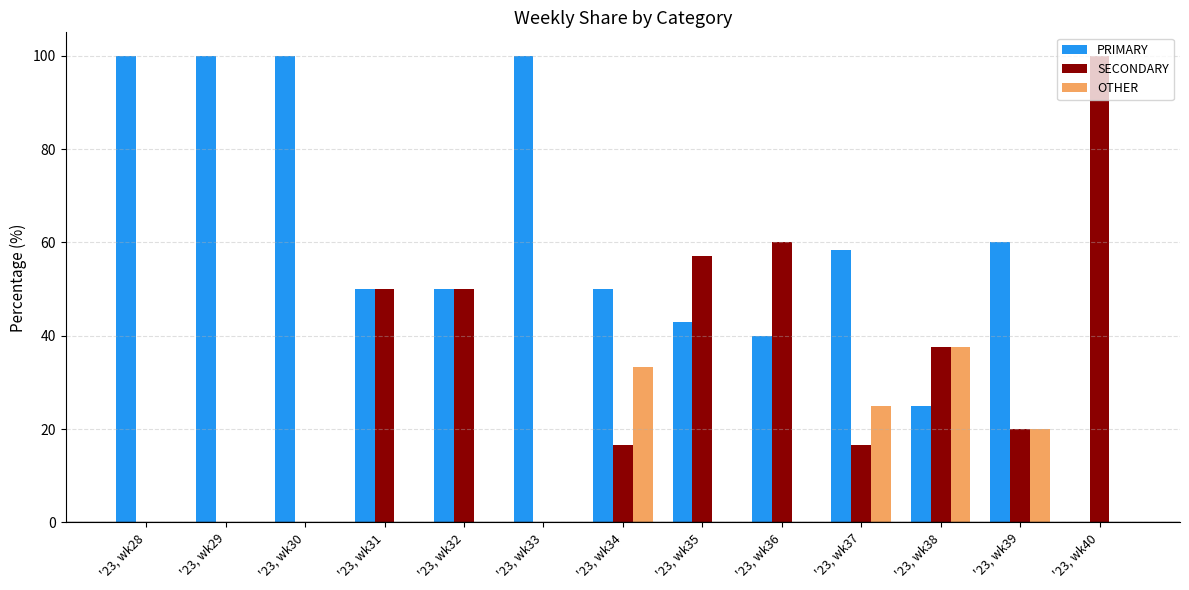

What is the maximum value for PRIMARY?

100.0